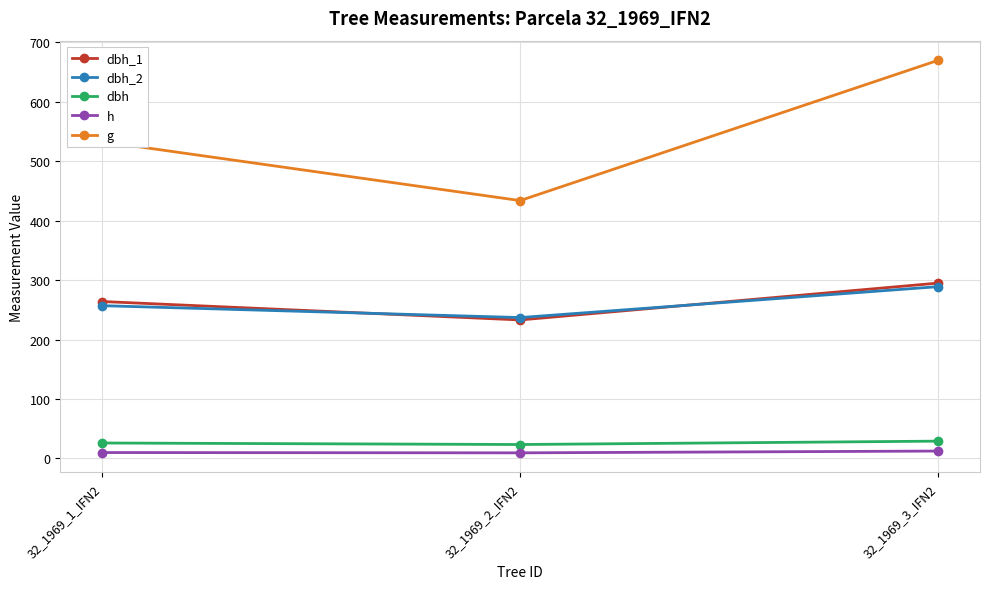

What are all the series names shown in the legend?

dbh_1, dbh_2, dbh, h, g